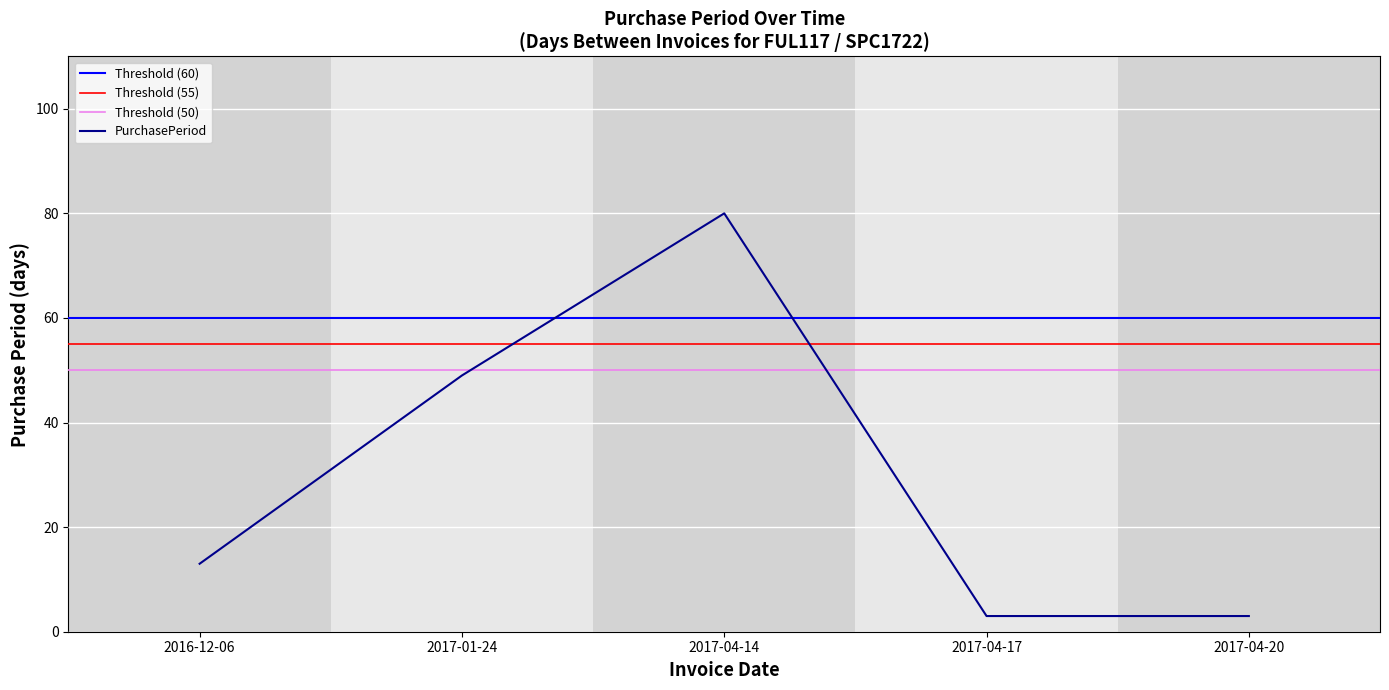

Reading left to right, what are all the values shown in this chart?

13	49	80	3	3